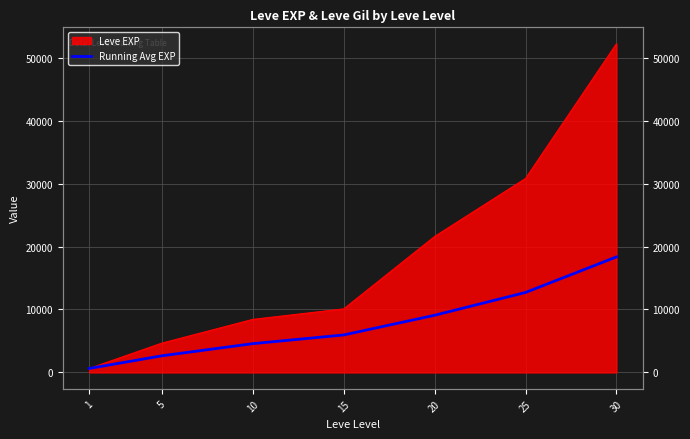

Rank the categories by value from lowest to highest.

1, 5, 10, 15, 20, 25, 30